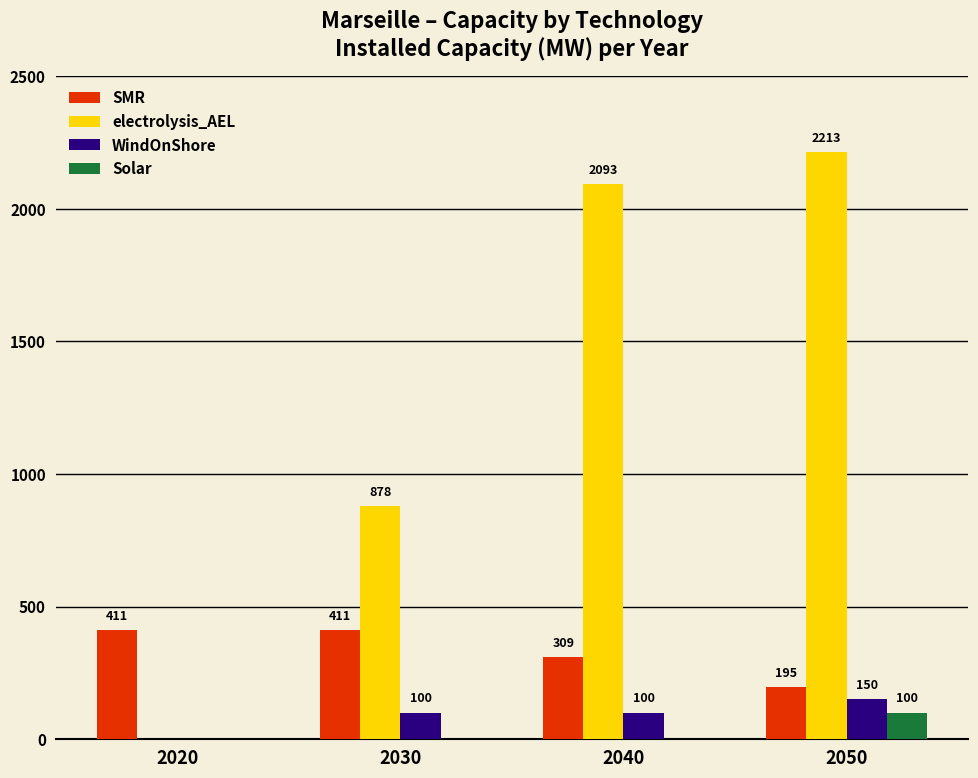

What value does the SMR series have at 2030?

411.0